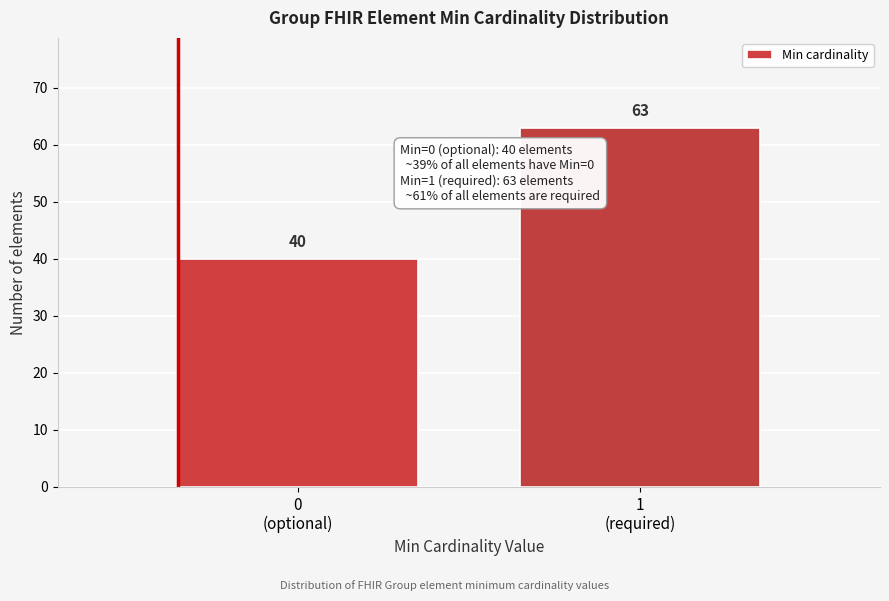

Reading left to right, list all the values displayed in this chart.

40	63